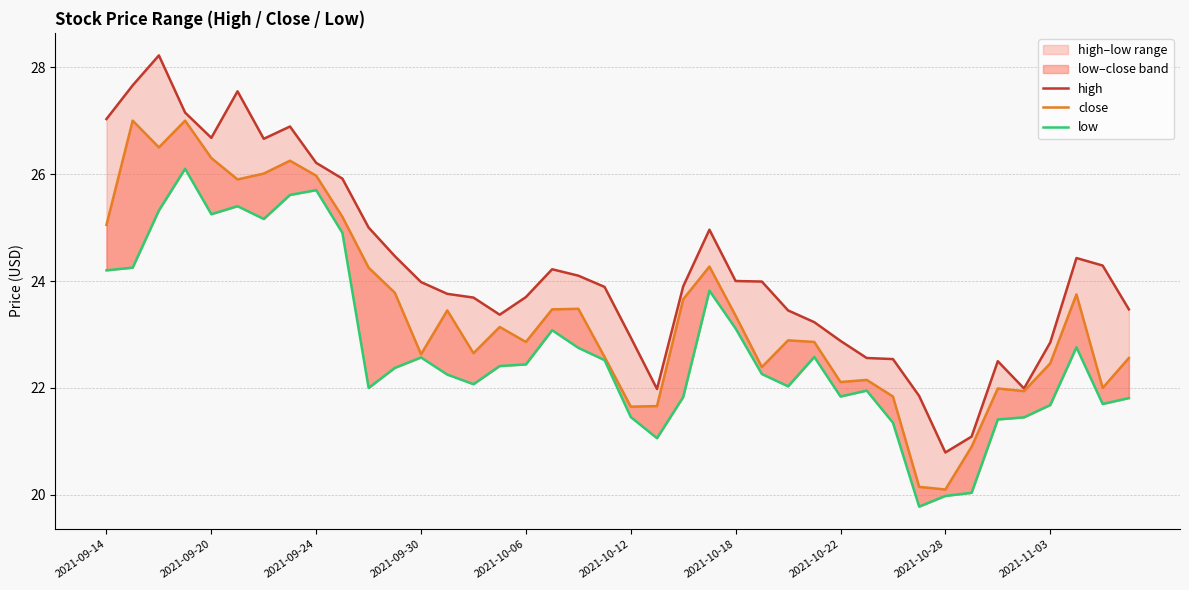

True or false: close and low intersect in this chart.

False